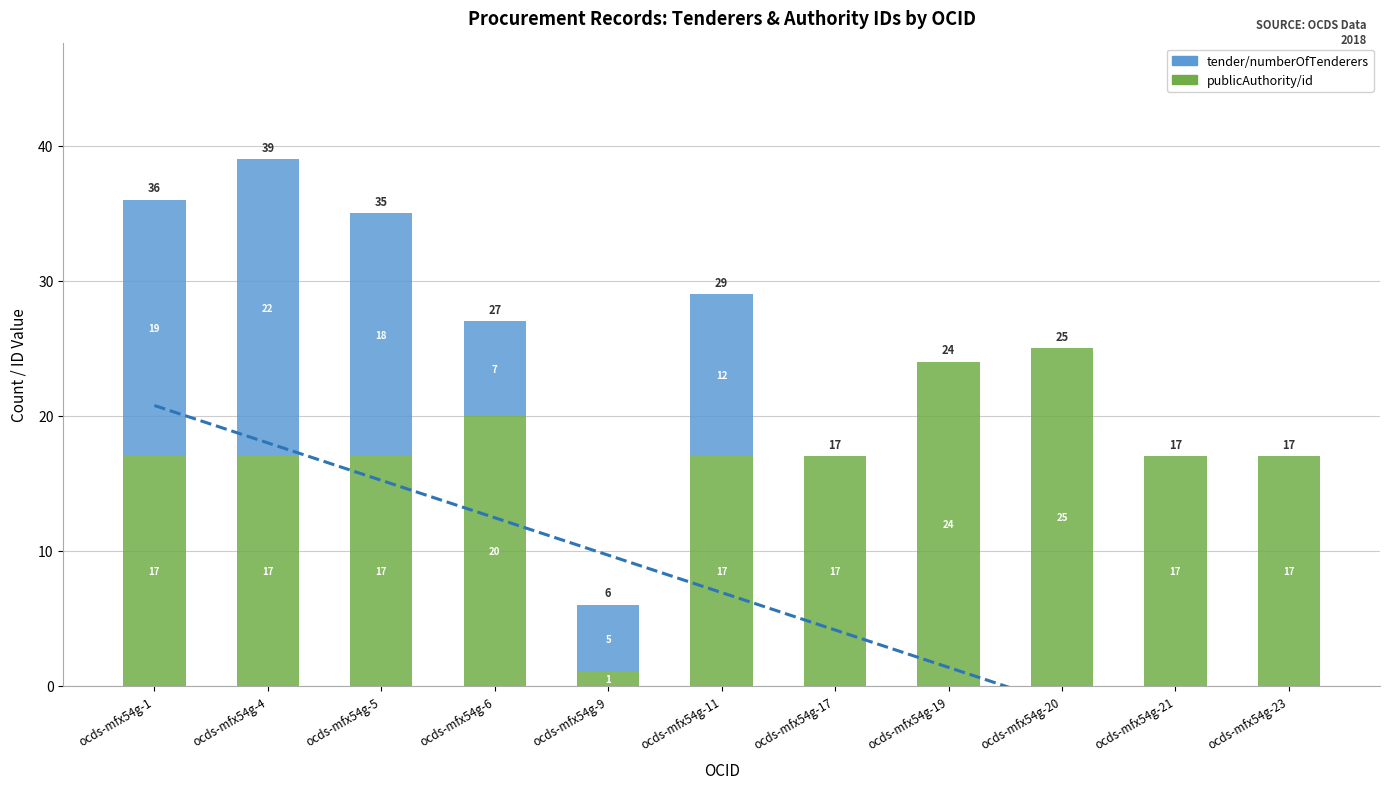

What is the difference between the highest and lowest values at ocds-mfx54g-19?

24.0